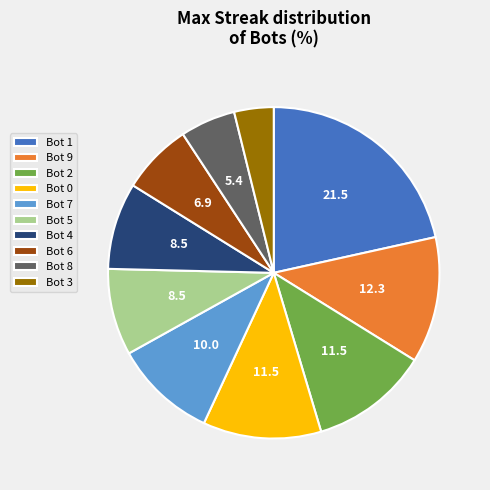

Is Bot 1 the majority of the pie?

No